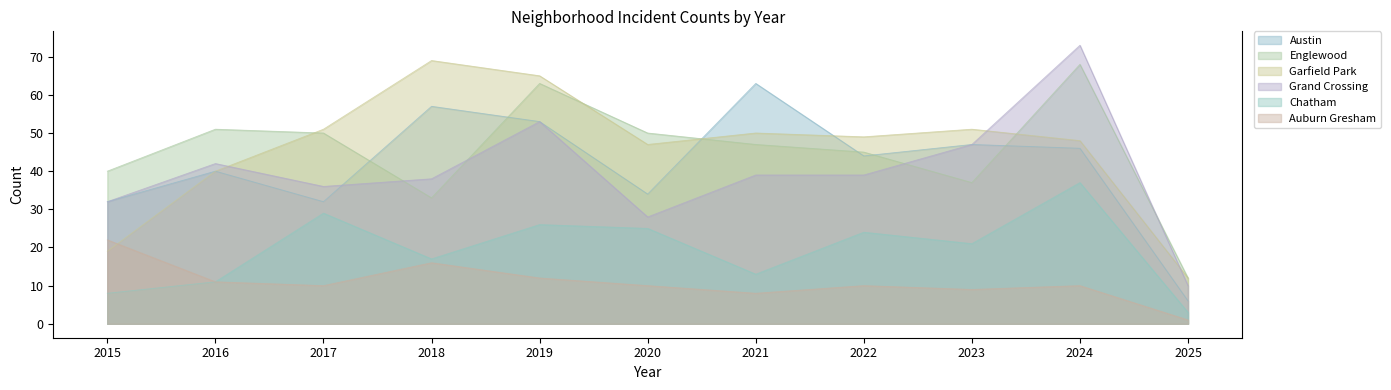

The Chatham series shows 37 at 2024. True or false?

True